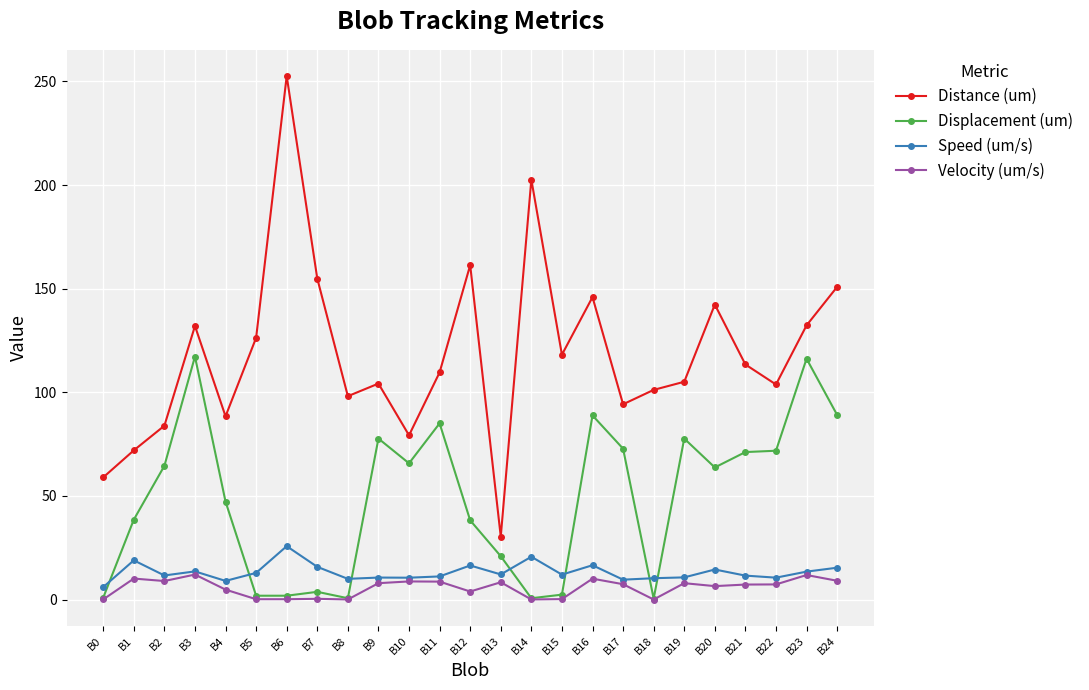

List the series in order of their peak value, lowest first.

Velocity (um/s), Speed (um/s), Displacement (um), Distance (um)